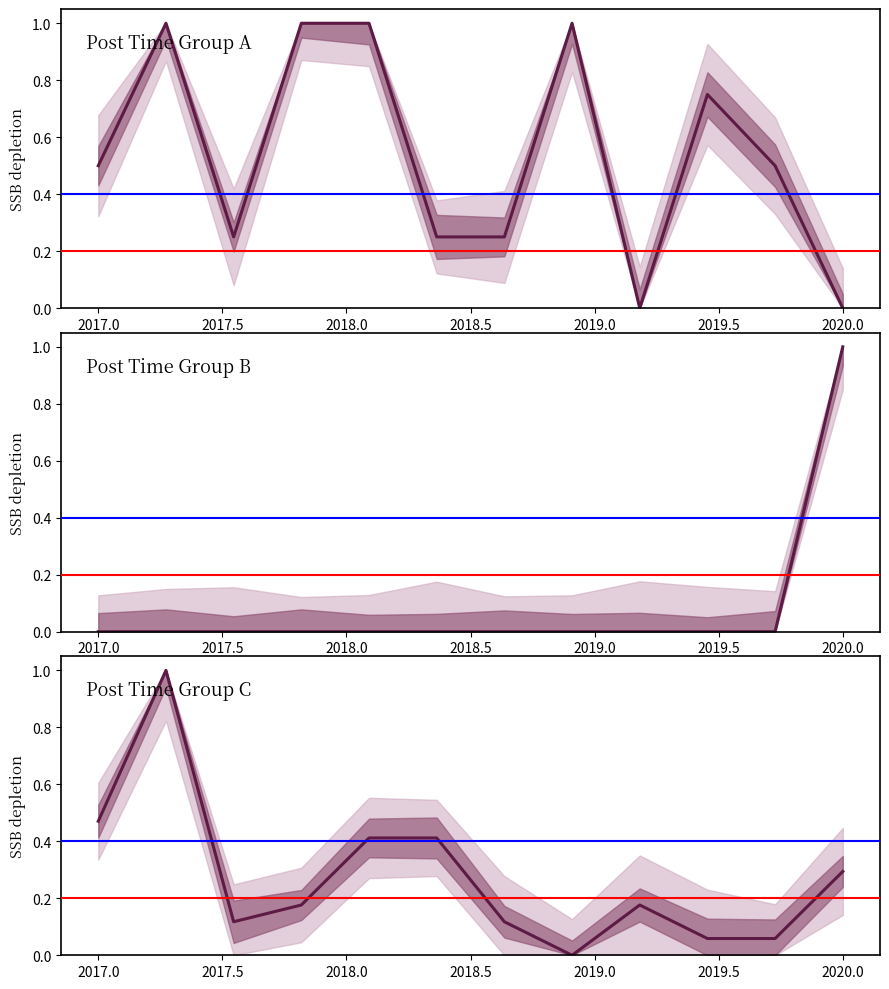

Does the chart display data point markers on the line(s)?

No